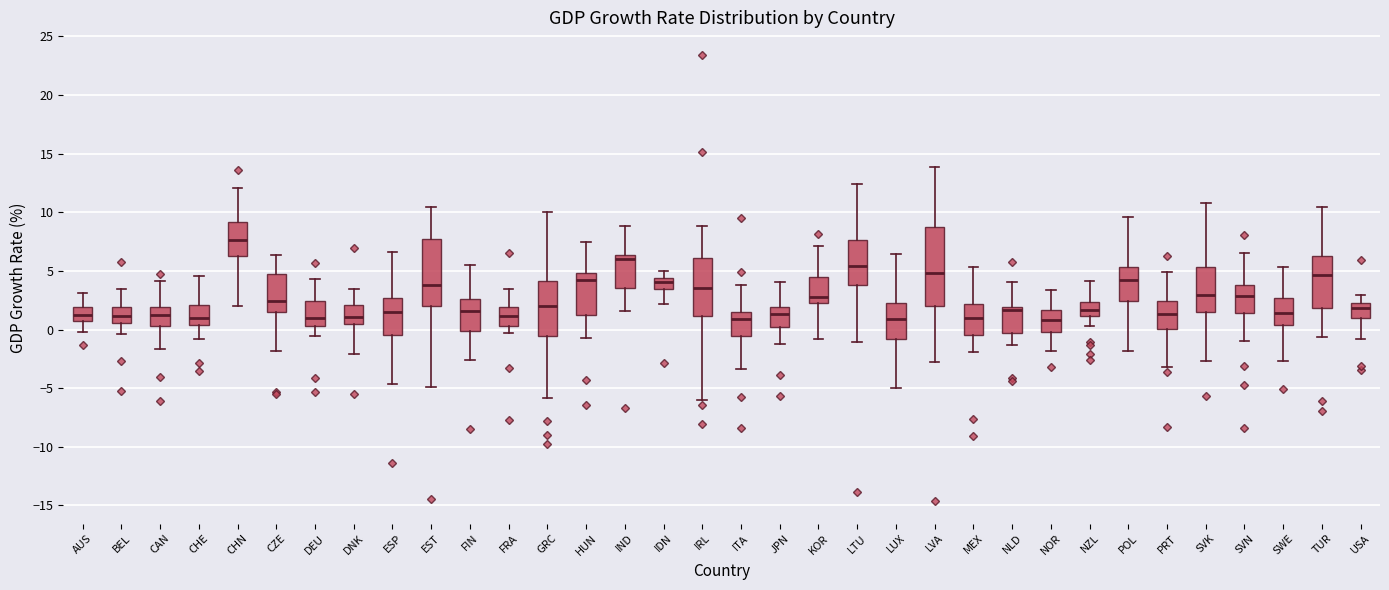

Comparing the boxes themselves (not the whiskers), which one is the tallest?

LVA